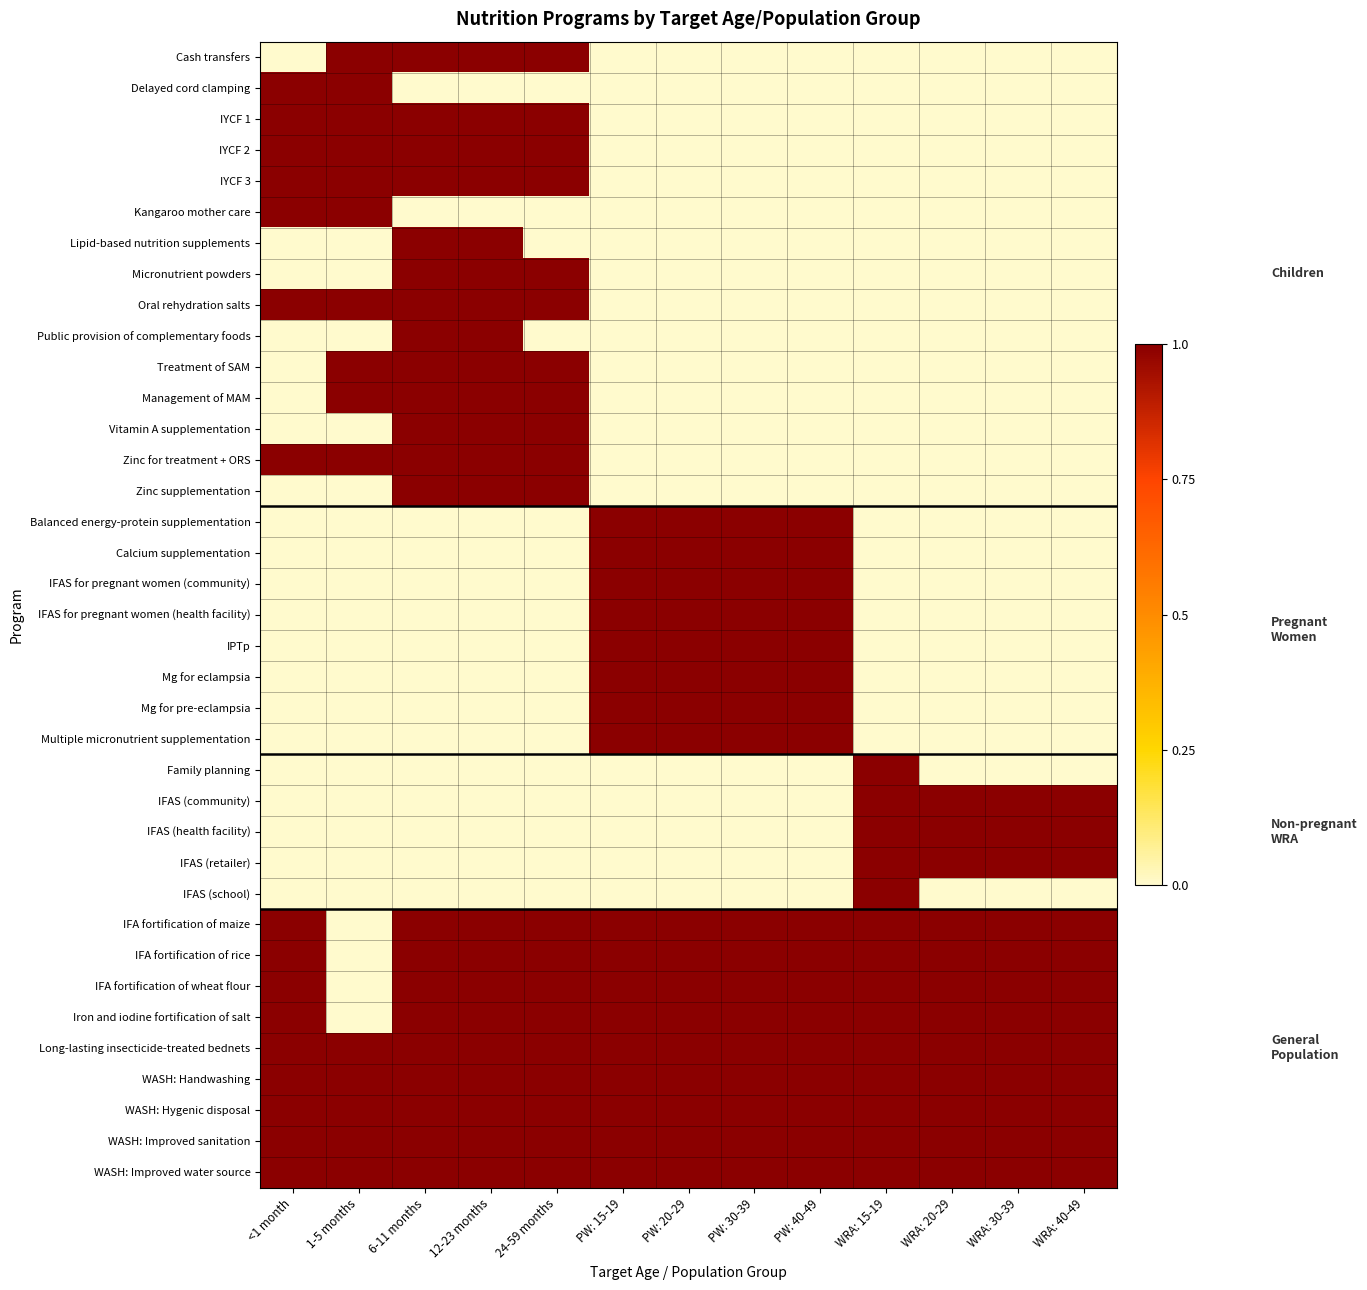

Reading left to right, extract all data points from this chart.

Cash transfers: <1 month=0	1-5 months=1	6-11 months=1	12-23 months=1	24-59 months=1	PW: 15-19=0	PW: 20-29=0	PW: 30-39=0	PW: 40-49=0	WRA: 15-19=0	WRA: 20-29=0	WRA: 30-39=0	WRA: 40-49=0
Delayed cord clamping: <1 month=1	1-5 months=1	6-11 months=0	12-23 months=0	24-59 months=0	PW: 15-19=0	PW: 20-29=0	PW: 30-39=0	PW: 40-49=0	WRA: 15-19=0	WRA: 20-29=0	WRA: 30-39=0	WRA: 40-49=0
IYCF 1: <1 month=1	1-5 months=1	6-11 months=1	12-23 months=1	24-59 months=1	PW: 15-19=0	PW: 20-29=0	PW: 30-39=0	PW: 40-49=0	WRA: 15-19=0	WRA: 20-29=0	WRA: 30-39=0	WRA: 40-49=0
IYCF 2: <1 month=1	1-5 months=1	6-11 months=1	12-23 months=1	24-59 months=1	PW: 15-19=0	PW: 20-29=0	PW: 30-39=0	PW: 40-49=0	WRA: 15-19=0	WRA: 20-29=0	WRA: 30-39=0	WRA: 40-49=0
IYCF 3: <1 month=1	1-5 months=1	6-11 months=1	12-23 months=1	24-59 months=1	PW: 15-19=0	PW: 20-29=0	PW: 30-39=0	PW: 40-49=0	WRA: 15-19=0	WRA: 20-29=0	WRA: 30-39=0	WRA: 40-49=0
Kangaroo mother care: <1 month=1	1-5 months=1	6-11 months=0	12-23 months=0	24-59 months=0	PW: 15-19=0	PW: 20-29=0	PW: 30-39=0	PW: 40-49=0	WRA: 15-19=0	WRA: 20-29=0	WRA: 30-39=0	WRA: 40-49=0
Lipid-based nutrition supplements: <1 month=0	1-5 months=0	6-11 months=1	12-23 months=1	24-59 months=0	PW: 15-19=0	PW: 20-29=0	PW: 30-39=0	PW: 40-49=0	WRA: 15-19=0	WRA: 20-29=0	WRA: 30-39=0	WRA: 40-49=0
Micronutrient powders: <1 month=0	1-5 months=0	6-11 months=1	12-23 months=1	24-59 months=1	PW: 15-19=0	PW: 20-29=0	PW: 30-39=0	PW: 40-49=0	WRA: 15-19=0	WRA: 20-29=0	WRA: 30-39=0	WRA: 40-49=0
Oral rehydration salts: <1 month=1	1-5 months=1	6-11 months=1	12-23 months=1	24-59 months=1	PW: 15-19=0	PW: 20-29=0	PW: 30-39=0	PW: 40-49=0	WRA: 15-19=0	WRA: 20-29=0	WRA: 30-39=0	WRA: 40-49=0
Public provision of complementary foods: <1 month=0	1-5 months=0	6-11 months=1	12-23 months=1	24-59 months=0	PW: 15-19=0	PW: 20-29=0	PW: 30-39=0	PW: 40-49=0	WRA: 15-19=0	WRA: 20-29=0	WRA: 30-39=0	WRA: 40-49=0
Treatment of SAM: <1 month=0	1-5 months=1	6-11 months=1	12-23 months=1	24-59 months=1	PW: 15-19=0	PW: 20-29=0	PW: 30-39=0	PW: 40-49=0	WRA: 15-19=0	WRA: 20-29=0	WRA: 30-39=0	WRA: 40-49=0
Management of MAM: <1 month=0	1-5 months=1	6-11 months=1	12-23 months=1	24-59 months=1	PW: 15-19=0	PW: 20-29=0	PW: 30-39=0	PW: 40-49=0	WRA: 15-19=0	WRA: 20-29=0	WRA: 30-39=0	WRA: 40-49=0
Vitamin A supplementation: <1 month=0	1-5 months=0	6-11 months=1	12-23 months=1	24-59 months=1	PW: 15-19=0	PW: 20-29=0	PW: 30-39=0	PW: 40-49=0	WRA: 15-19=0	WRA: 20-29=0	WRA: 30-39=0	WRA: 40-49=0
Zinc for treatment + ORS: <1 month=1	1-5 months=1	6-11 months=1	12-23 months=1	24-59 months=1	PW: 15-19=0	PW: 20-29=0	PW: 30-39=0	PW: 40-49=0	WRA: 15-19=0	WRA: 20-29=0	WRA: 30-39=0	WRA: 40-49=0
Zinc supplementation: <1 month=0	1-5 months=0	6-11 months=1	12-23 months=1	24-59 months=1	PW: 15-19=0	PW: 20-29=0	PW: 30-39=0	PW: 40-49=0	WRA: 15-19=0	WRA: 20-29=0	WRA: 30-39=0	WRA: 40-49=0
Balanced energy-protein supplementation: <1 month=0	1-5 months=0	6-11 months=0	12-23 months=0	24-59 months=0	PW: 15-19=1	PW: 20-29=1	PW: 30-39=1	PW: 40-49=1	WRA: 15-19=0	WRA: 20-29=0	WRA: 30-39=0	WRA: 40-49=0
Calcium supplementation: <1 month=0	1-5 months=0	6-11 months=0	12-23 months=0	24-59 months=0	PW: 15-19=1	PW: 20-29=1	PW: 30-39=1	PW: 40-49=1	WRA: 15-19=0	WRA: 20-29=0	WRA: 30-39=0	WRA: 40-49=0
IFAS for pregnant women (community): <1 month=0	1-5 months=0	6-11 months=0	12-23 months=0	24-59 months=0	PW: 15-19=1	PW: 20-29=1	PW: 30-39=1	PW: 40-49=1	WRA: 15-19=0	WRA: 20-29=0	WRA: 30-39=0	WRA: 40-49=0
IFAS for pregnant women (health facility): <1 month=0	1-5 months=0	6-11 months=0	12-23 months=0	24-59 months=0	PW: 15-19=1	PW: 20-29=1	PW: 30-39=1	PW: 40-49=1	WRA: 15-19=0	WRA: 20-29=0	WRA: 30-39=0	WRA: 40-49=0
IPTp: <1 month=0	1-5 months=0	6-11 months=0	12-23 months=0	24-59 months=0	PW: 15-19=1	PW: 20-29=1	PW: 30-39=1	PW: 40-49=1	WRA: 15-19=0	WRA: 20-29=0	WRA: 30-39=0	WRA: 40-49=0
Mg for eclampsia: <1 month=0	1-5 months=0	6-11 months=0	12-23 months=0	24-59 months=0	PW: 15-19=1	PW: 20-29=1	PW: 30-39=1	PW: 40-49=1	WRA: 15-19=0	WRA: 20-29=0	WRA: 30-39=0	WRA: 40-49=0
Mg for pre-eclampsia: <1 month=0	1-5 months=0	6-11 months=0	12-23 months=0	24-59 months=0	PW: 15-19=1	PW: 20-29=1	PW: 30-39=1	PW: 40-49=1	WRA: 15-19=0	WRA: 20-29=0	WRA: 30-39=0	WRA: 40-49=0
Multiple micronutrient supplementation: <1 month=0	1-5 months=0	6-11 months=0	12-23 months=0	24-59 months=0	PW: 15-19=1	PW: 20-29=1	PW: 30-39=1	PW: 40-49=1	WRA: 15-19=0	WRA: 20-29=0	WRA: 30-39=0	WRA: 40-49=0
Family planning: <1 month=0	1-5 months=0	6-11 months=0	12-23 months=0	24-59 months=0	PW: 15-19=0	PW: 20-29=0	PW: 30-39=0	PW: 40-49=0	WRA: 15-19=1	WRA: 20-29=0	WRA: 30-39=0	WRA: 40-49=0
IFAS (community): <1 month=0	1-5 months=0	6-11 months=0	12-23 months=0	24-59 months=0	PW: 15-19=0	PW: 20-29=0	PW: 30-39=0	PW: 40-49=0	WRA: 15-19=1	WRA: 20-29=1	WRA: 30-39=1	WRA: 40-49=1
IFAS (health facility): <1 month=0	1-5 months=0	6-11 months=0	12-23 months=0	24-59 months=0	PW: 15-19=0	PW: 20-29=0	PW: 30-39=0	PW: 40-49=0	WRA: 15-19=1	WRA: 20-29=1	WRA: 30-39=1	WRA: 40-49=1
IFAS (retailer): <1 month=0	1-5 months=0	6-11 months=0	12-23 months=0	24-59 months=0	PW: 15-19=0	PW: 20-29=0	PW: 30-39=0	PW: 40-49=0	WRA: 15-19=1	WRA: 20-29=1	WRA: 30-39=1	WRA: 40-49=1
IFAS (school): <1 month=0	1-5 months=0	6-11 months=0	12-23 months=0	24-59 months=0	PW: 15-19=0	PW: 20-29=0	PW: 30-39=0	PW: 40-49=0	WRA: 15-19=1	WRA: 20-29=0	WRA: 30-39=0	WRA: 40-49=0
IFA fortification of maize: <1 month=1	1-5 months=0	6-11 months=1	12-23 months=1	24-59 months=1	PW: 15-19=1	PW: 20-29=1	PW: 30-39=1	PW: 40-49=1	WRA: 15-19=1	WRA: 20-29=1	WRA: 30-39=1	WRA: 40-49=1
IFA fortification of rice: <1 month=1	1-5 months=0	6-11 months=1	12-23 months=1	24-59 months=1	PW: 15-19=1	PW: 20-29=1	PW: 30-39=1	PW: 40-49=1	WRA: 15-19=1	WRA: 20-29=1	WRA: 30-39=1	WRA: 40-49=1
IFA fortification of wheat flour: <1 month=1	1-5 months=0	6-11 months=1	12-23 months=1	24-59 months=1	PW: 15-19=1	PW: 20-29=1	PW: 30-39=1	PW: 40-49=1	WRA: 15-19=1	WRA: 20-29=1	WRA: 30-39=1	WRA: 40-49=1
Iron and iodine fortification of salt: <1 month=1	1-5 months=0	6-11 months=1	12-23 months=1	24-59 months=1	PW: 15-19=1	PW: 20-29=1	PW: 30-39=1	PW: 40-49=1	WRA: 15-19=1	WRA: 20-29=1	WRA: 30-39=1	WRA: 40-49=1
Long-lasting insecticide-treated bednets: <1 month=1	1-5 months=1	6-11 months=1	12-23 months=1	24-59 months=1	PW: 15-19=1	PW: 20-29=1	PW: 30-39=1	PW: 40-49=1	WRA: 15-19=1	WRA: 20-29=1	WRA: 30-39=1	WRA: 40-49=1
WASH: Handwashing: <1 month=1	1-5 months=1	6-11 months=1	12-23 months=1	24-59 months=1	PW: 15-19=1	PW: 20-29=1	PW: 30-39=1	PW: 40-49=1	WRA: 15-19=1	WRA: 20-29=1	WRA: 30-39=1	WRA: 40-49=1
WASH: Hygenic disposal: <1 month=1	1-5 months=1	6-11 months=1	12-23 months=1	24-59 months=1	PW: 15-19=1	PW: 20-29=1	PW: 30-39=1	PW: 40-49=1	WRA: 15-19=1	WRA: 20-29=1	WRA: 30-39=1	WRA: 40-49=1
WASH: Improved sanitation: <1 month=1	1-5 months=1	6-11 months=1	12-23 months=1	24-59 months=1	PW: 15-19=1	PW: 20-29=1	PW: 30-39=1	PW: 40-49=1	WRA: 15-19=1	WRA: 20-29=1	WRA: 30-39=1	WRA: 40-49=1
WASH: Improved water source: <1 month=1	1-5 months=1	6-11 months=1	12-23 months=1	24-59 months=1	PW: 15-19=1	PW: 20-29=1	PW: 30-39=1	PW: 40-49=1	WRA: 15-19=1	WRA: 20-29=1	WRA: 30-39=1	WRA: 40-49=1